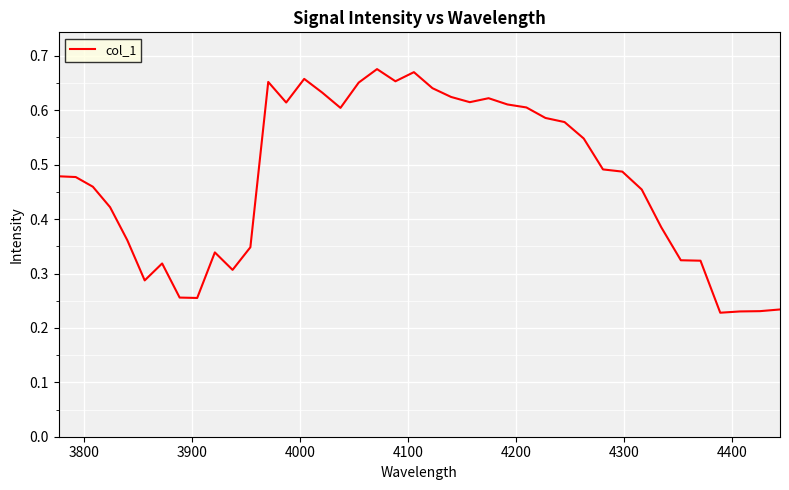

Does the chart display data point markers on the line(s)?

No